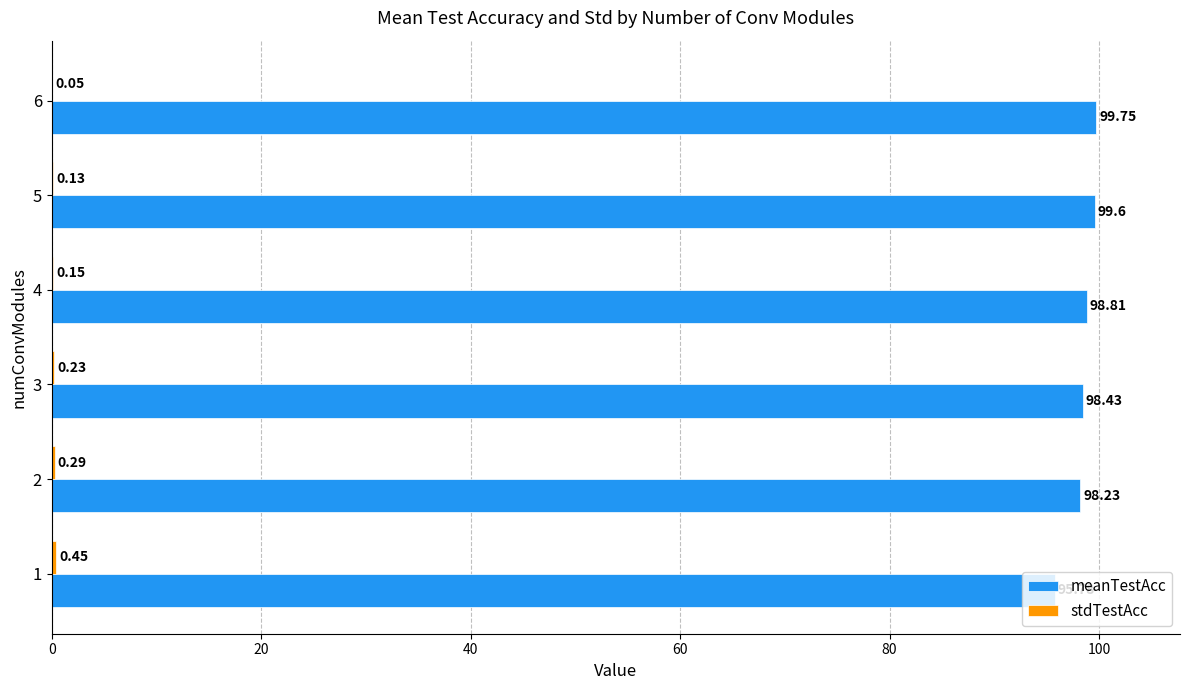

Between 1 and 2, which series saw the biggest shift?

meanTestAcc